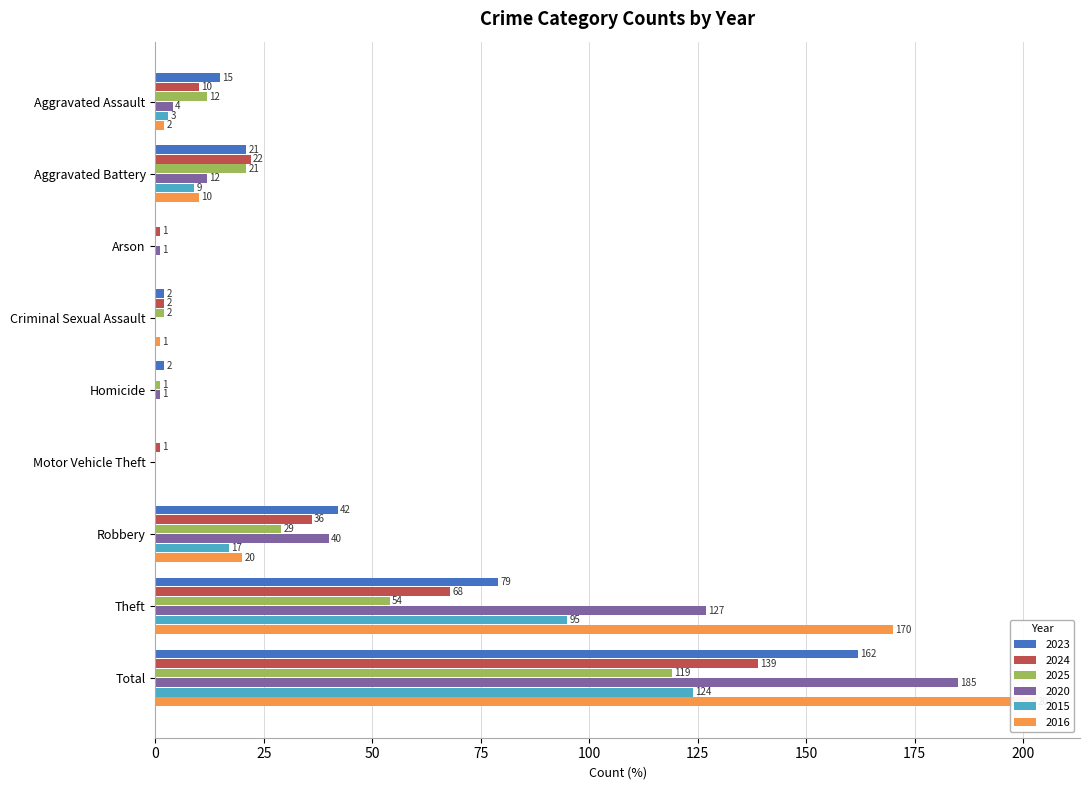

What is the value of the 2025 bar at the 8th from the left?

54